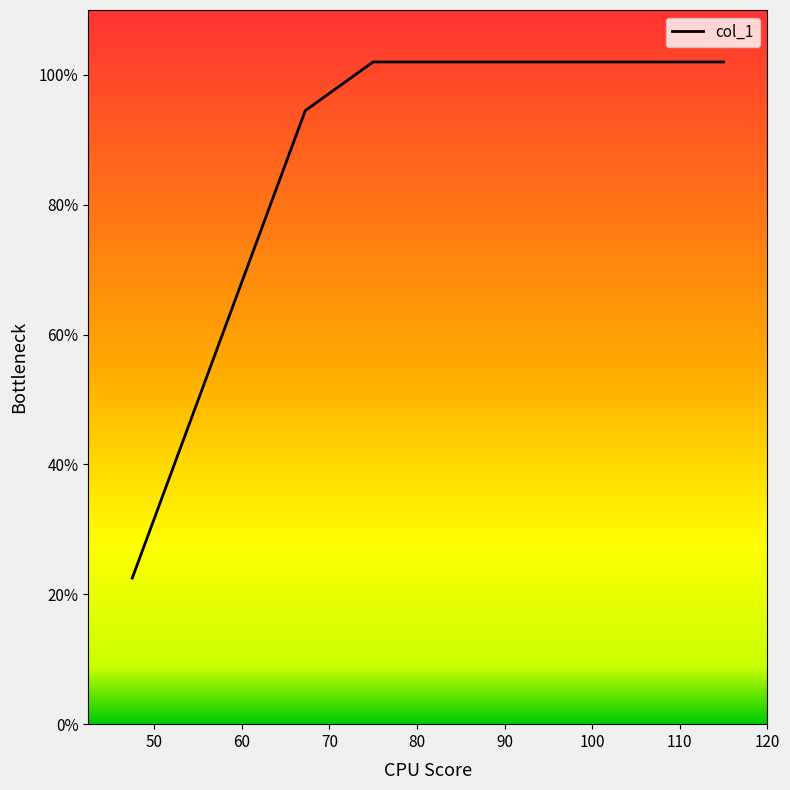

What is the greatest value displayed?

102.0